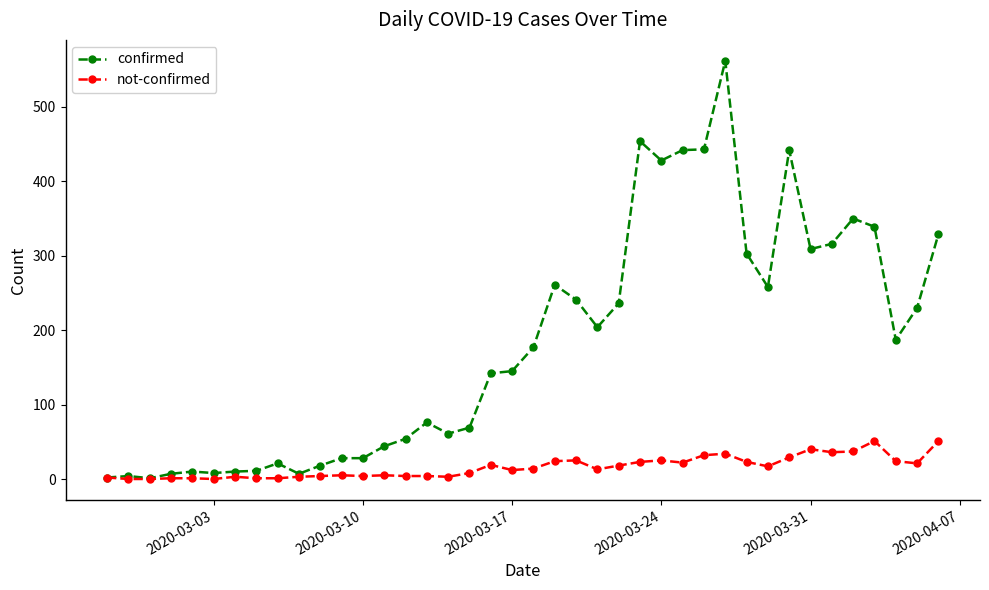

What are all the series names shown in the legend?

confirmed, not-confirmed